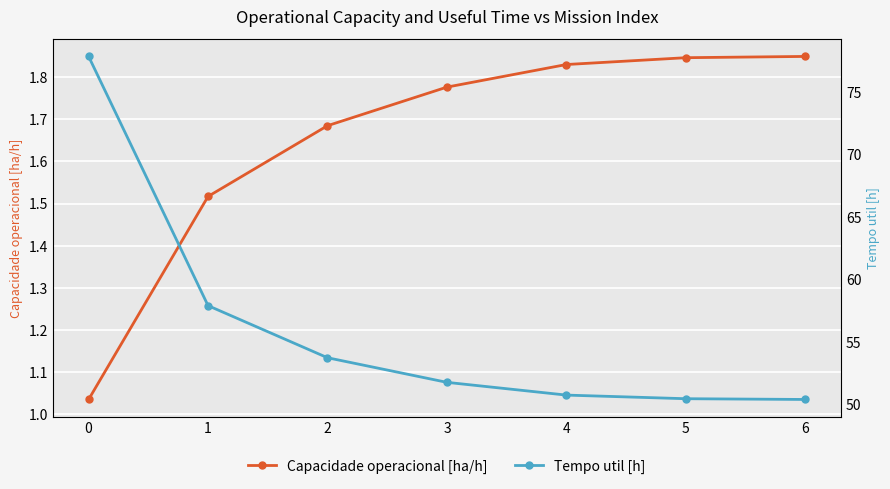

Between 2 and 3, which series saw the biggest shift?

Tempo util [h]